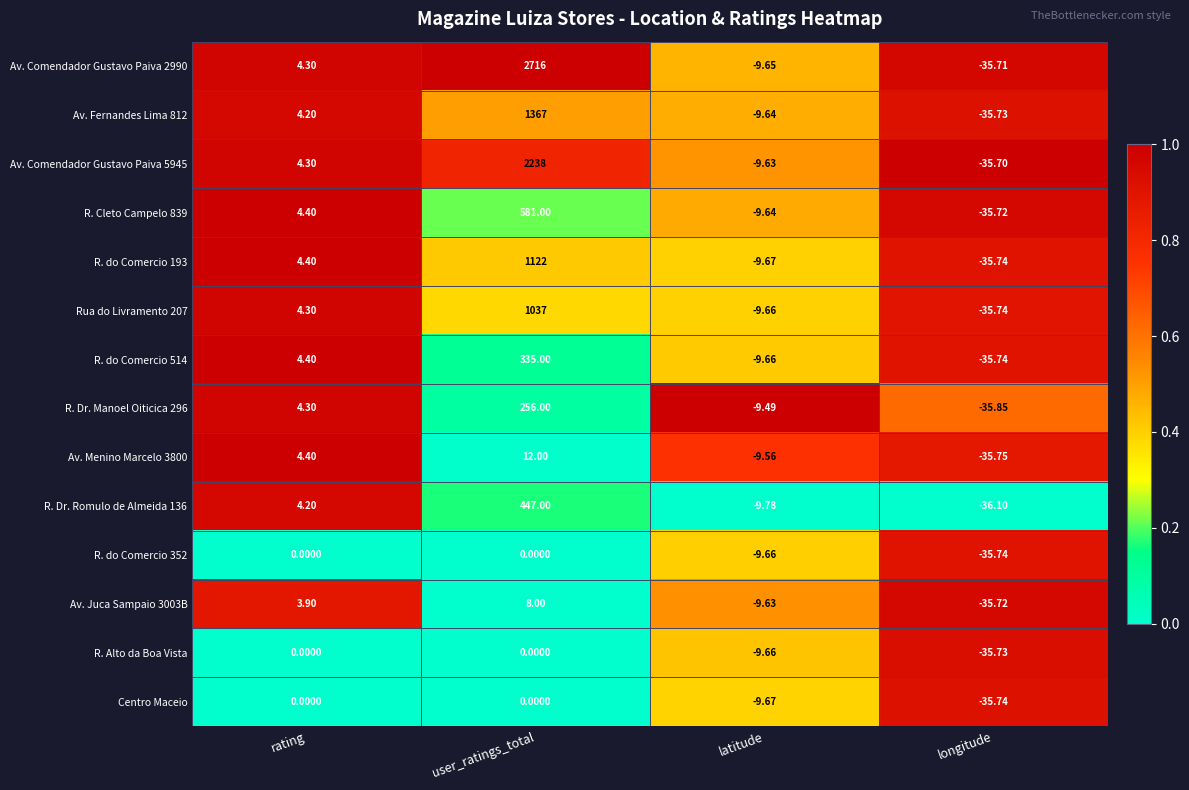

At which label is Av. Comendador Gustavo Paiva 5945 closest to 1101?

rating